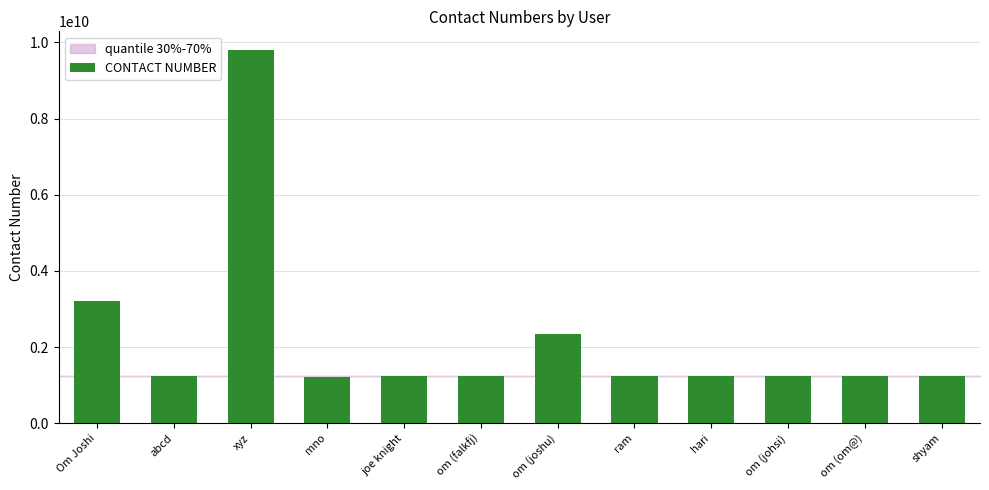

Does the chart contain stacked bars?

No